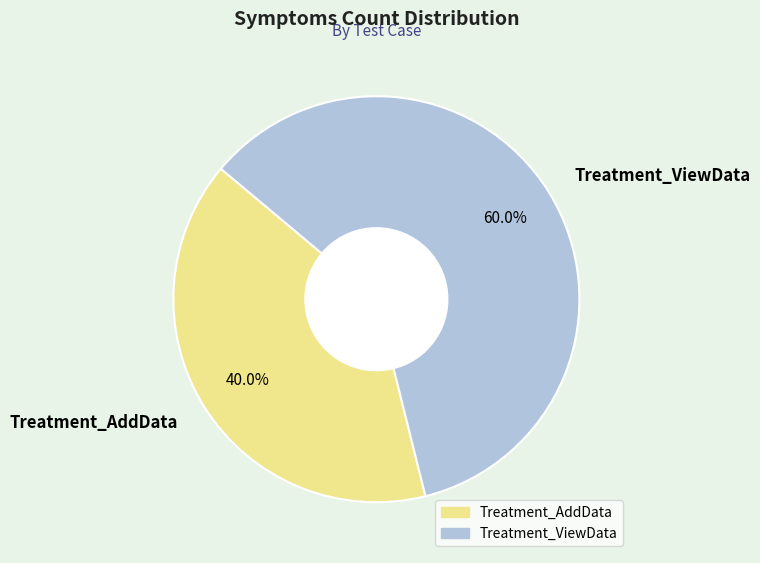

The Treatment_AddData slice represents 40% of the pie. True or false?

True